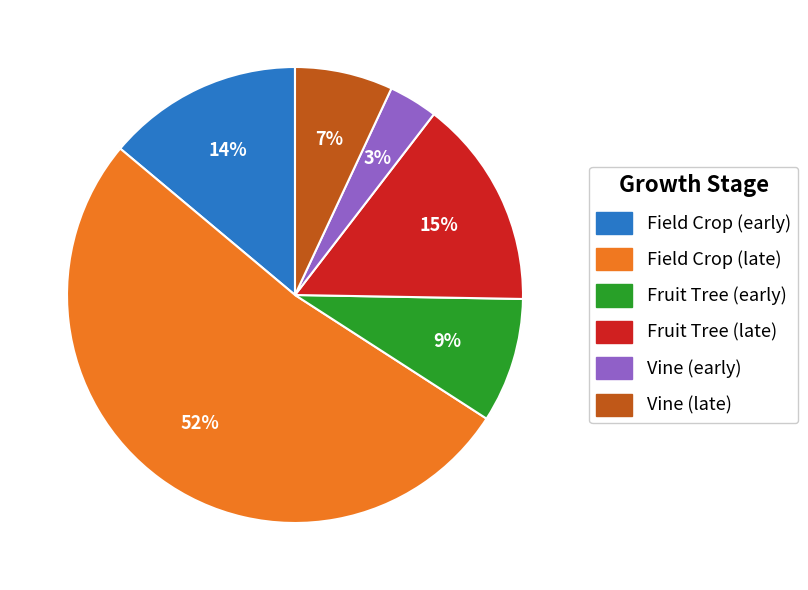

To the nearest percent, what is the difference between the Fruit Tree (late) and Fruit Tree (early) slice percentages?

6%